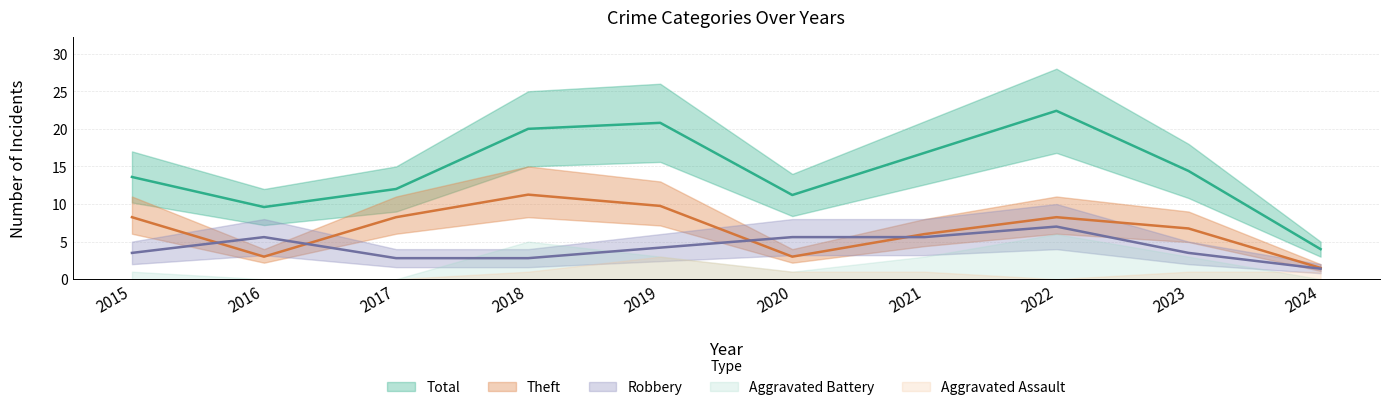

Reading left to right, list all the values displayed in this chart.

Robbery: 3.5	5.6	2.8	2.8	4.2	5.6	5.6	7.0	3.5	1.4
Theft: 8.2	3.0	8.2	11.2	9.8	3.0	6.0	8.2	6.8	1.5
Total: 13.6	9.6	12.0	20.0	20.8	11.2	16.8	22.4	14.4	4.0